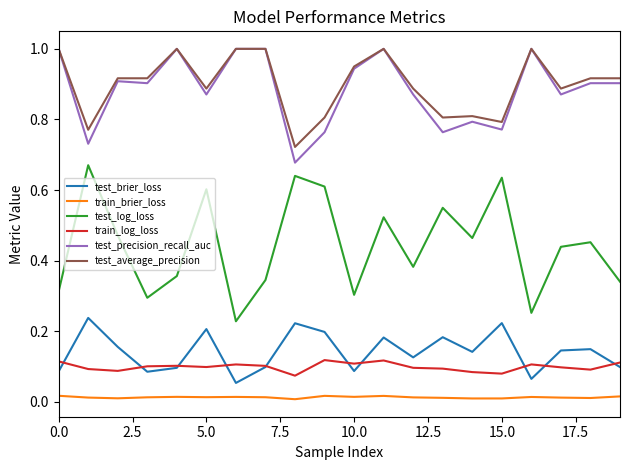

True or false: test_precision_recall_auc and test_brier_loss intersect in this chart.

False